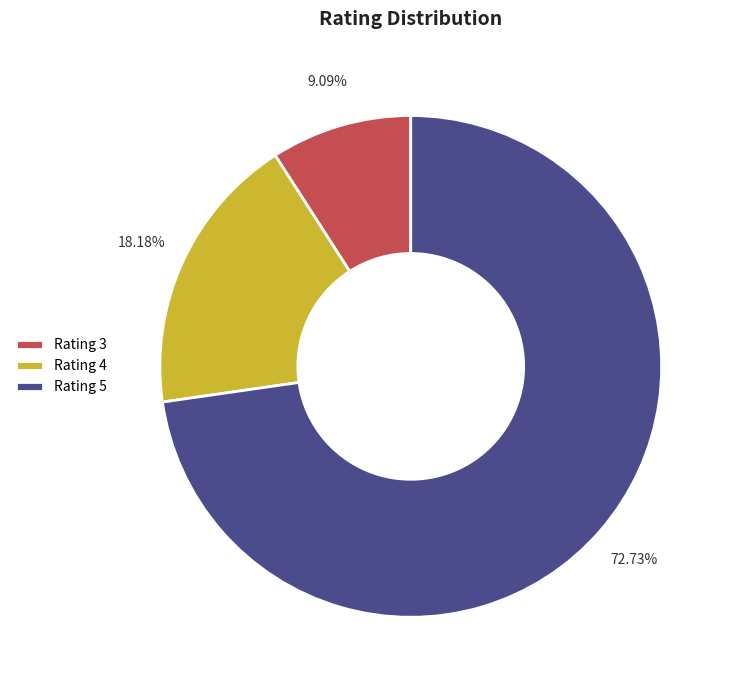

Combined, do Rating 3 and Rating 4 account for over 50%?

No